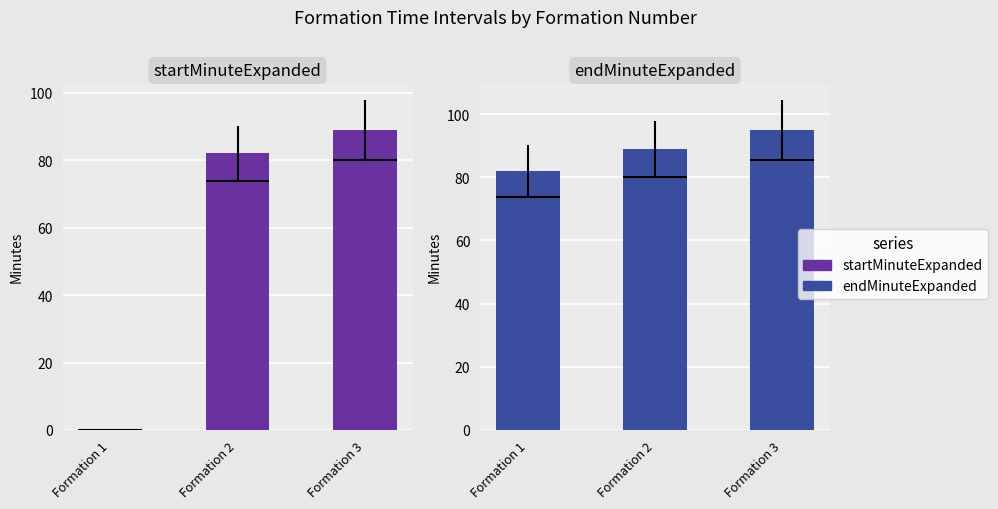

List the labels in order of endMinuteExpanded value, largest first.

Formation 3, Formation 2, Formation 1